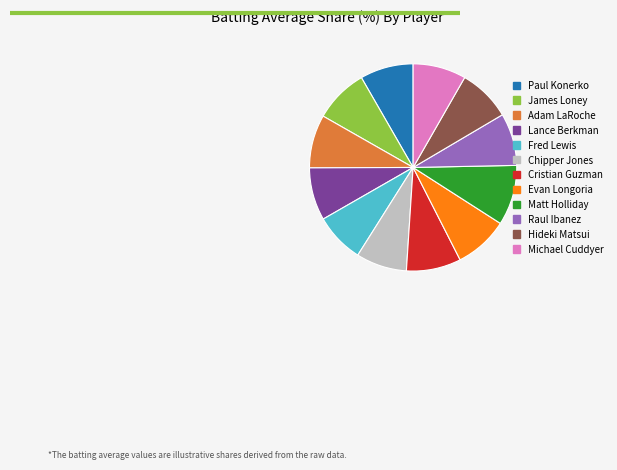

The Evan Longoria slice represents 15% of the pie. True or false?

False